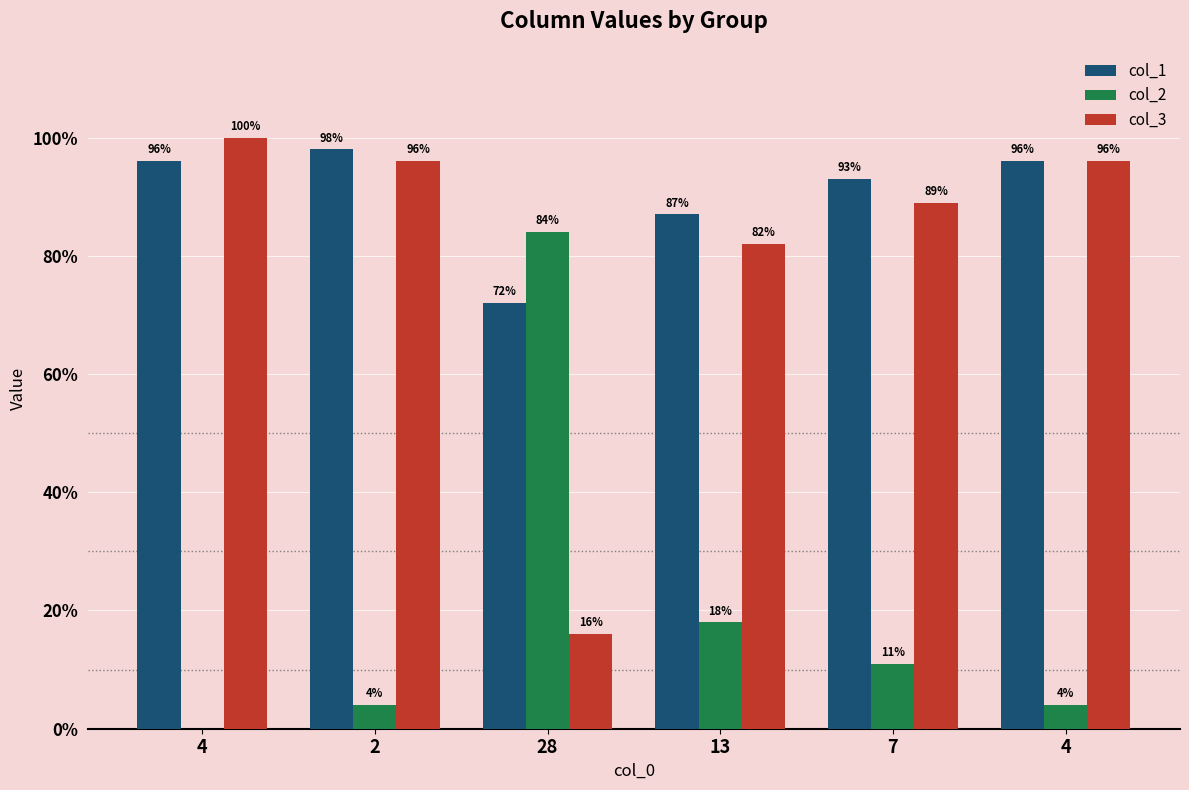

What is the average value of the col_3 series?

80